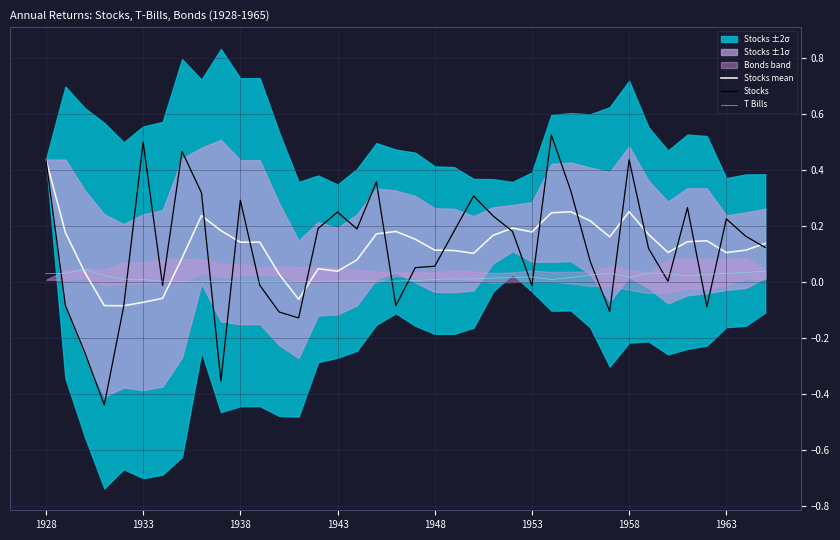

What is the minimum value for Stocks?

-0.4